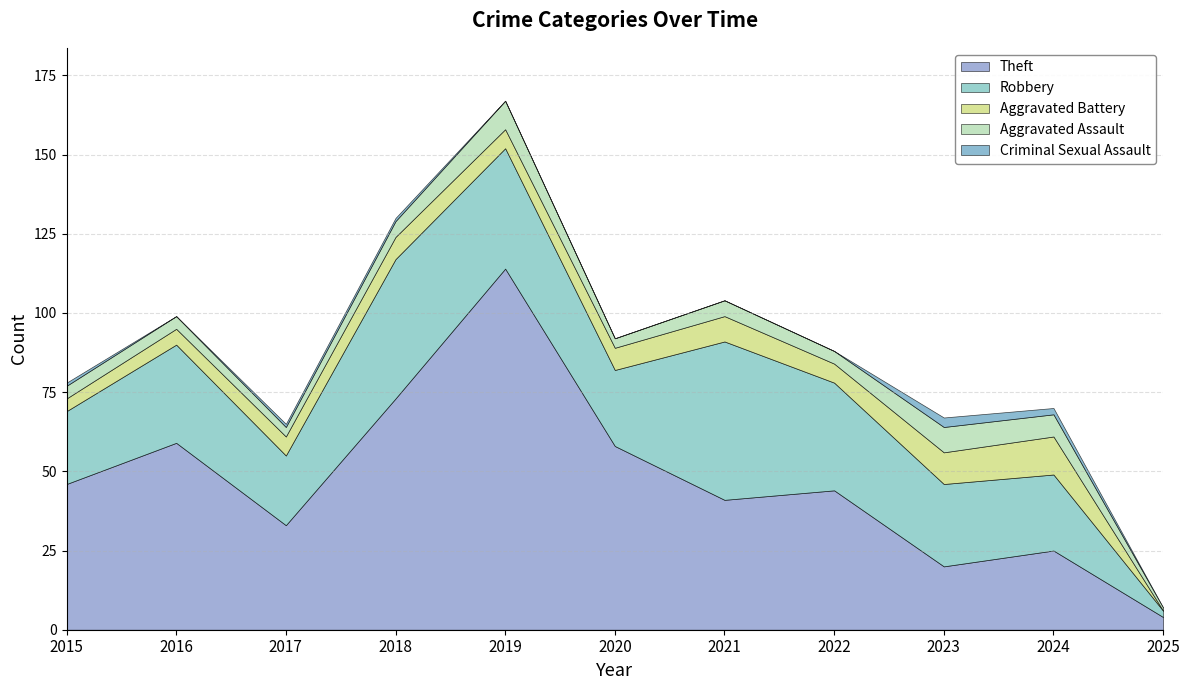

What is the value of the Theft point at the 5th from the left?

114